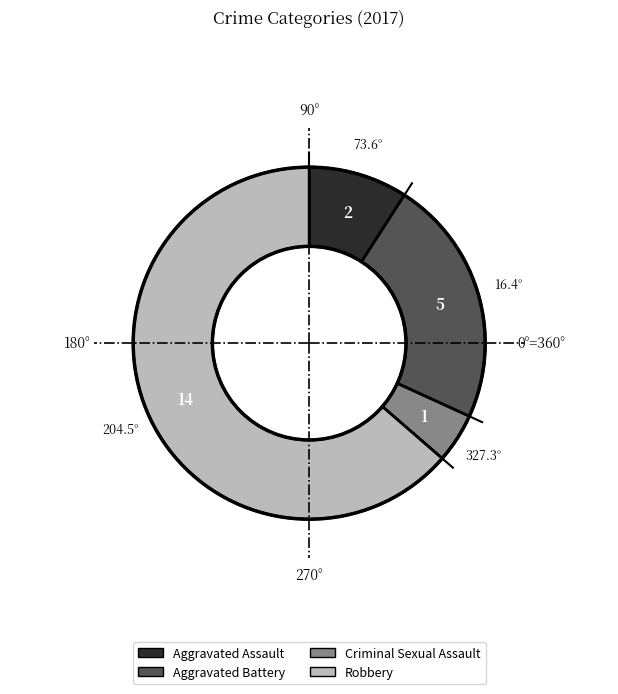

Approximately how many times larger is the value at Robbery compared to Aggravated Battery?

2.8